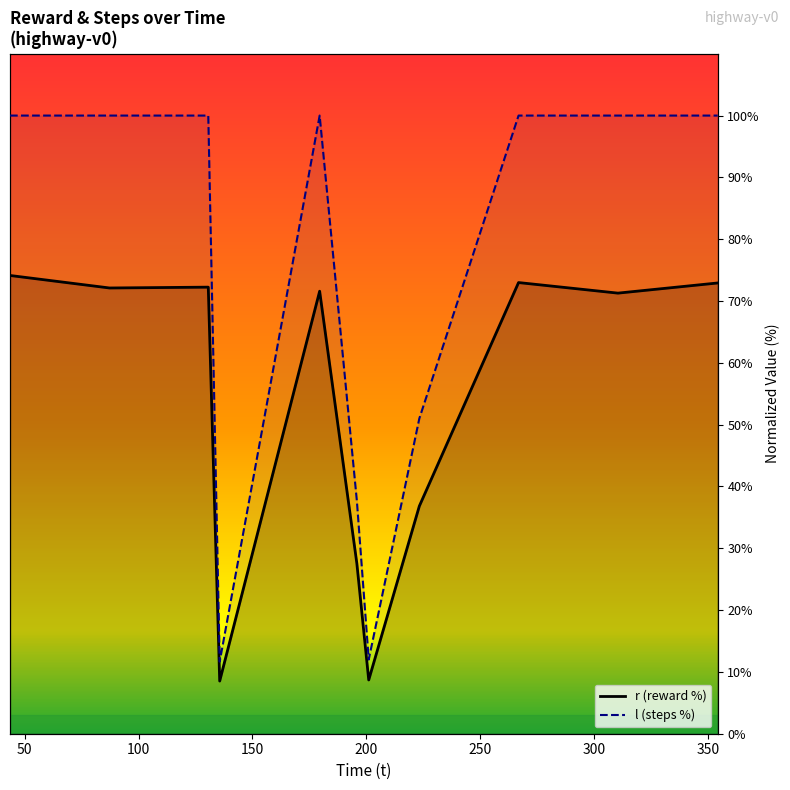

True or false: r has more than 1 interior local peaks.

True